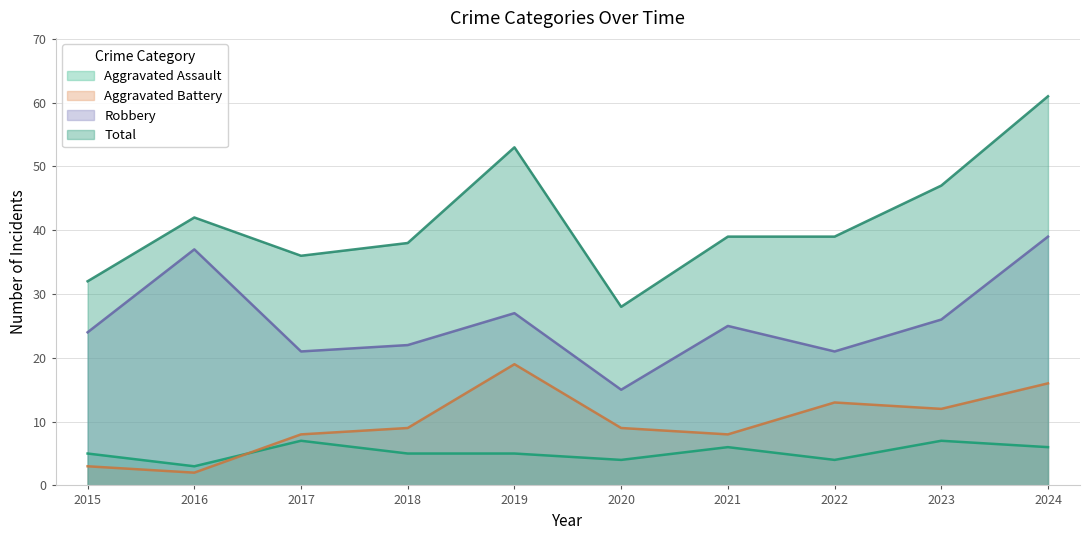

Which has a higher value, 2018 or 2022?

2018